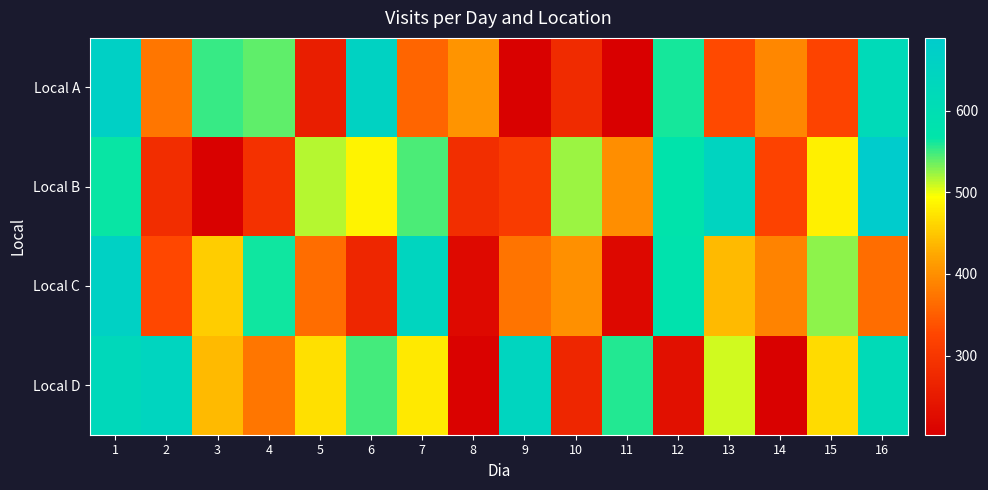

What is the spread (max minus min) of values at 13?

318